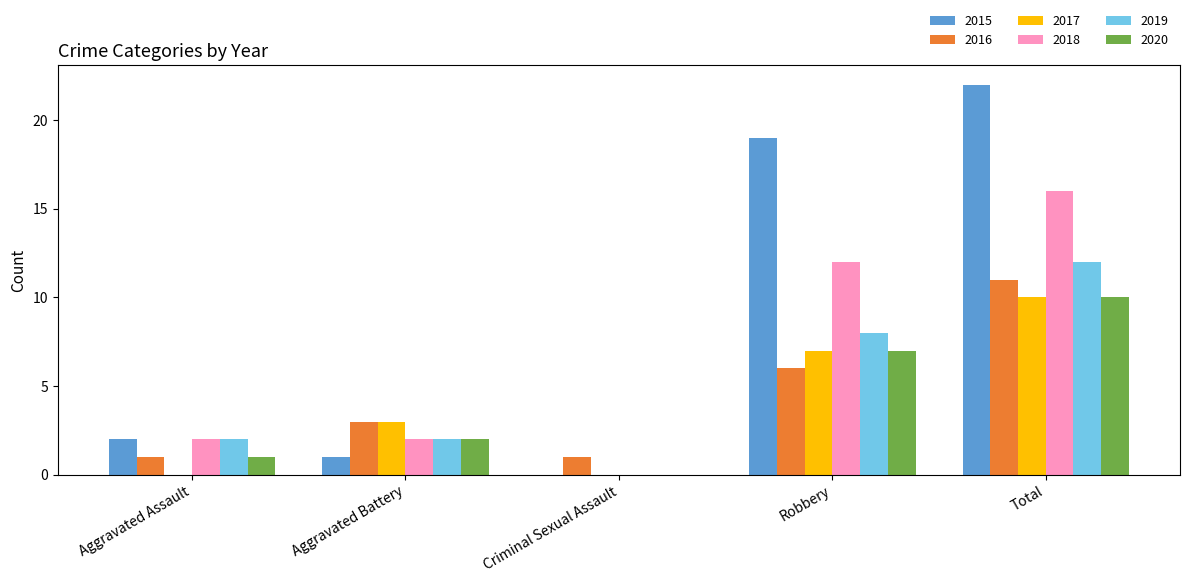

How many data points does each series have?

5